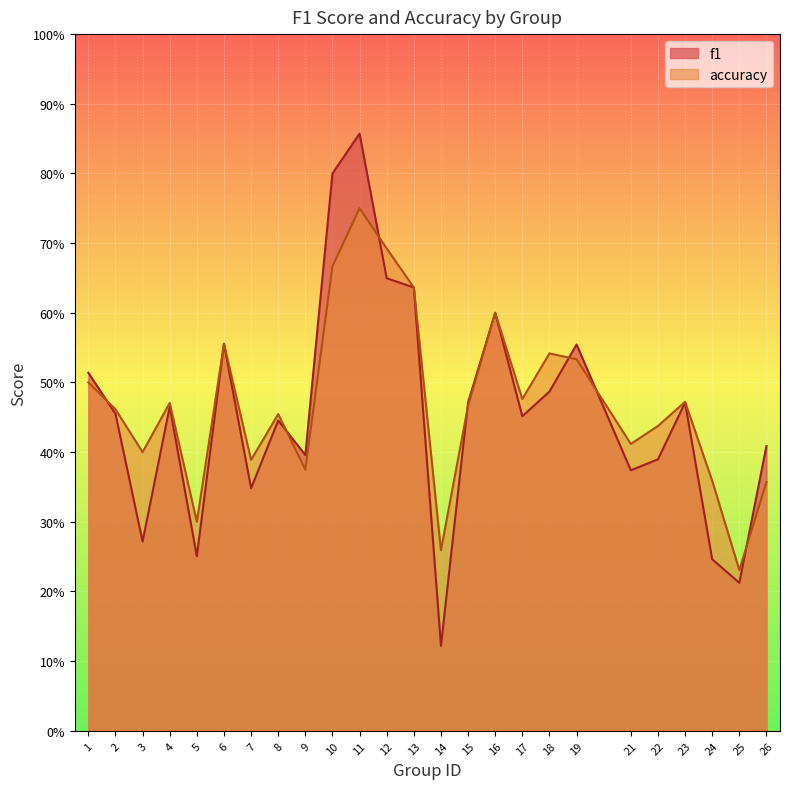

Reading left to right, list all the values displayed in this chart.

f1: 1=0.5	2=0.5	3=0.3	4=0.5	5=0.3	6=0.6	7=0.3	8=0.4	9=0.4	10=0.8	11=0.9	12=0.6	13=0.6	14=0.1	15=0.5	16=0.6	17=0.5	18=0.5	19=0.6	21=0.4	22=0.4	23=0.5	24=0.2	25=0.2	26=0.4
accuracy: 1=0.5	2=0.5	3=0.4	4=0.5	5=0.3	6=0.6	7=0.4	8=0.5	9=0.4	10=0.7	11=0.8	12=0.7	13=0.6	14=0.3	15=0.5	16=0.6	17=0.5	18=0.5	19=0.5	21=0.4	22=0.4	23=0.5	24=0.4	25=0.2	26=0.4